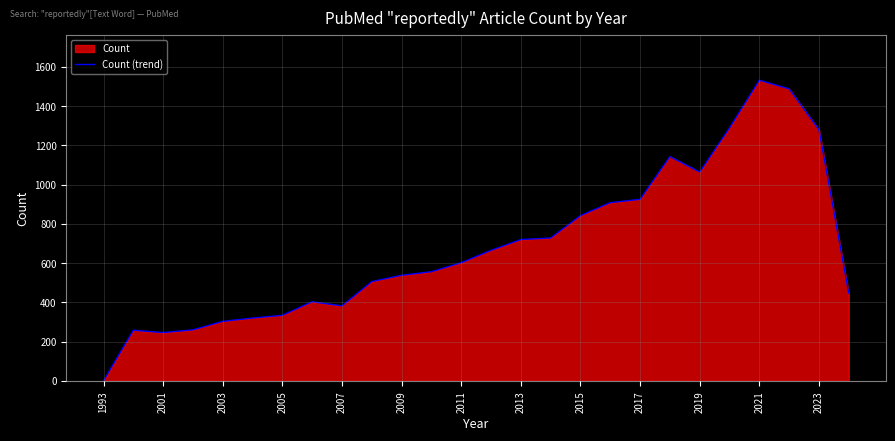

The chart shows a value of 395 at 2001. True or false?

False